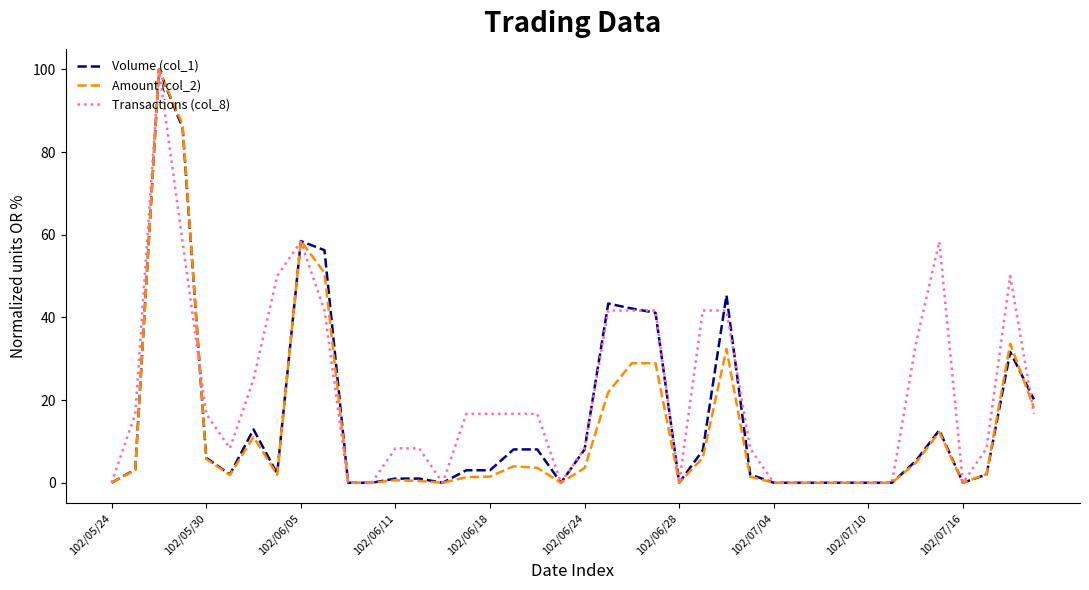

What is the maximum value shown in the chart?

100.0